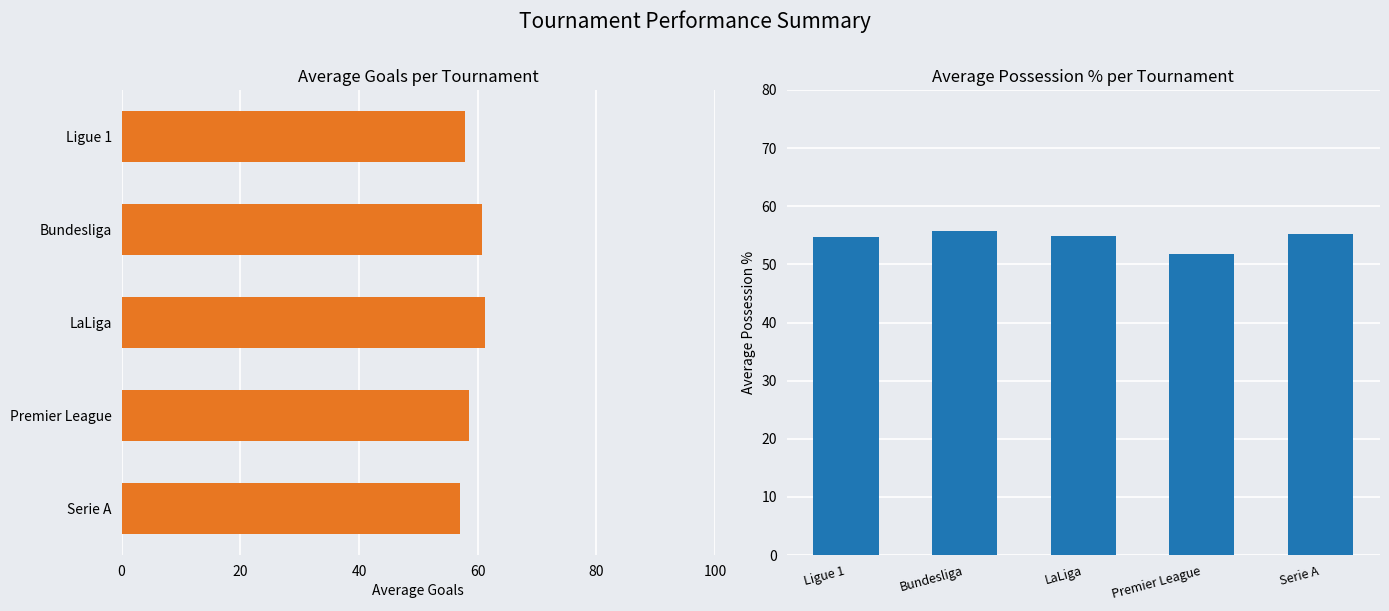

How many categories are shown in the chart?

5